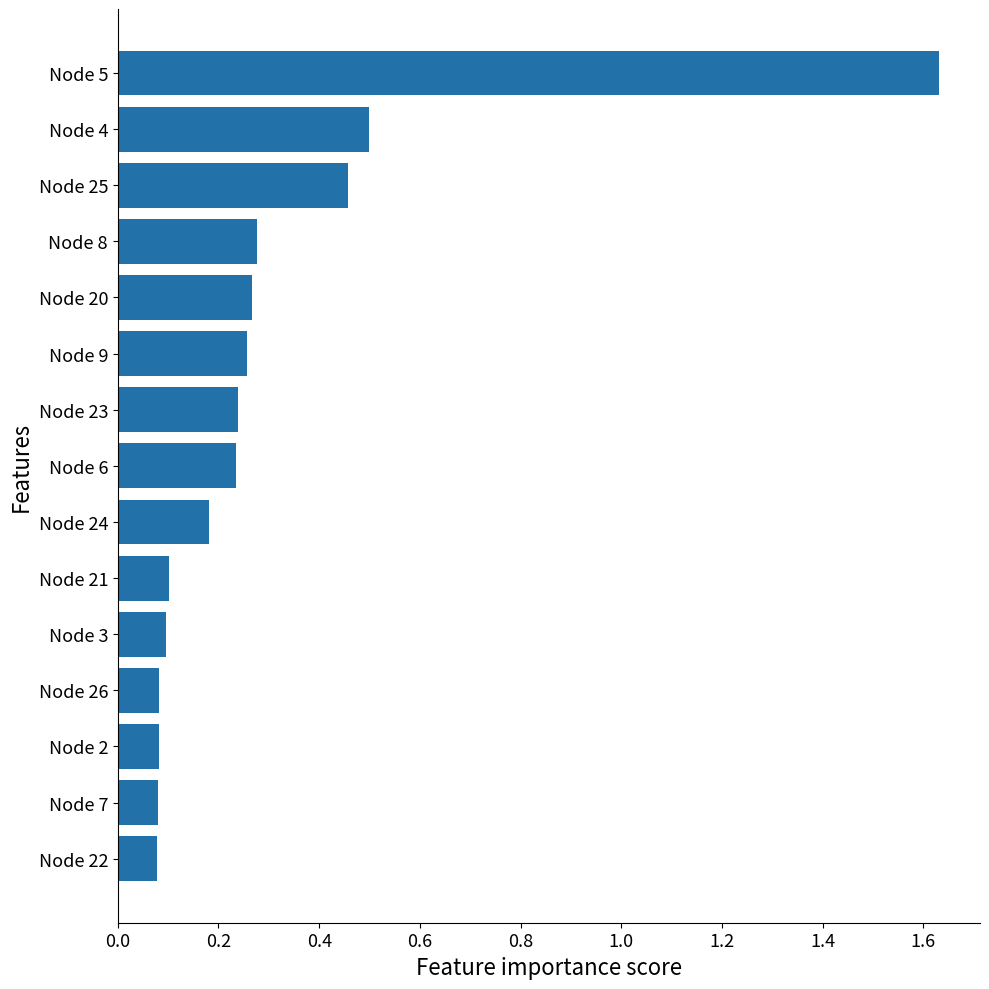

Which label corresponds to the largest value in the chart?

Node 5